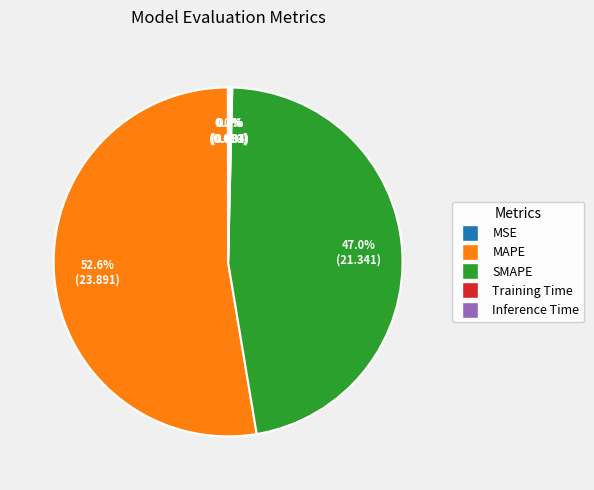

Which category has the biggest portion of the pie?

MAPE